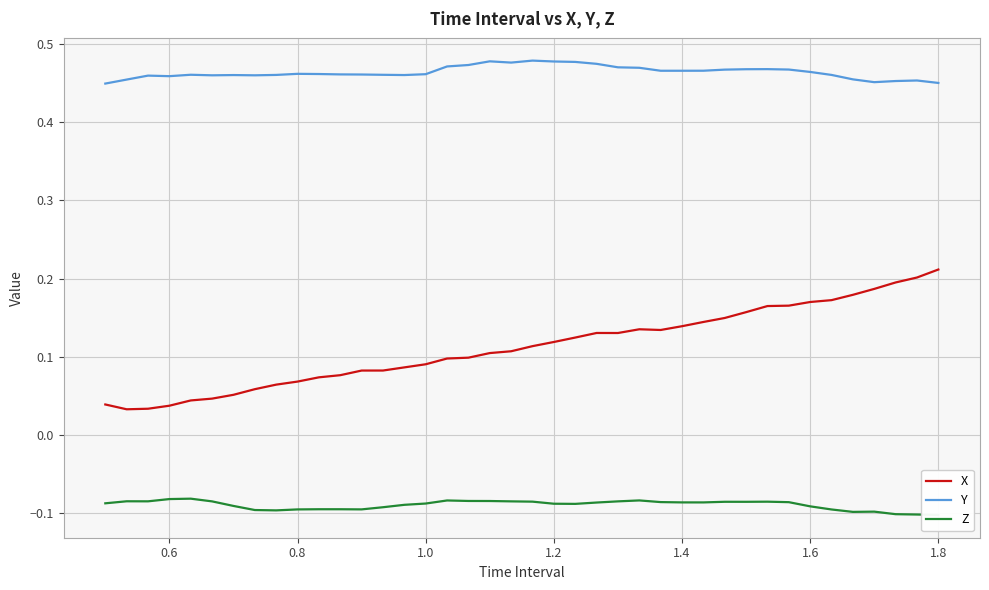

True or false: Y and X cross at least once.

False